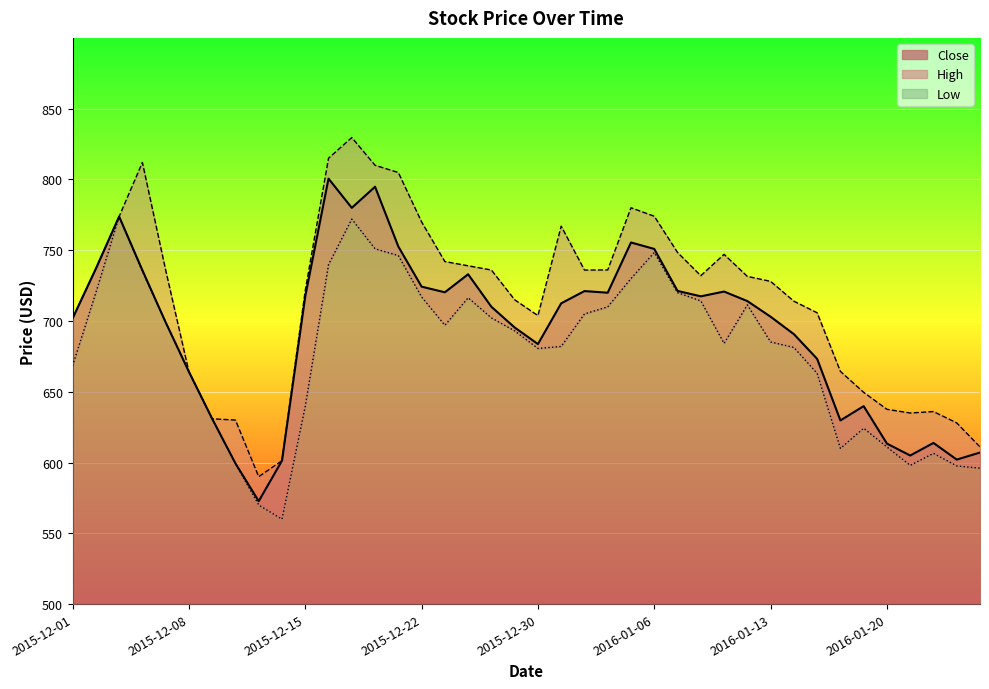

Rank the series at 2016-01-21 from highest to lowest value.

High, Close, Low